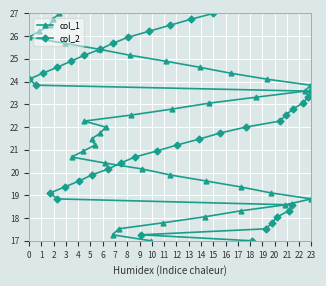

Rank the series by their maximum value, from highest to lowest.

col_1, col_2